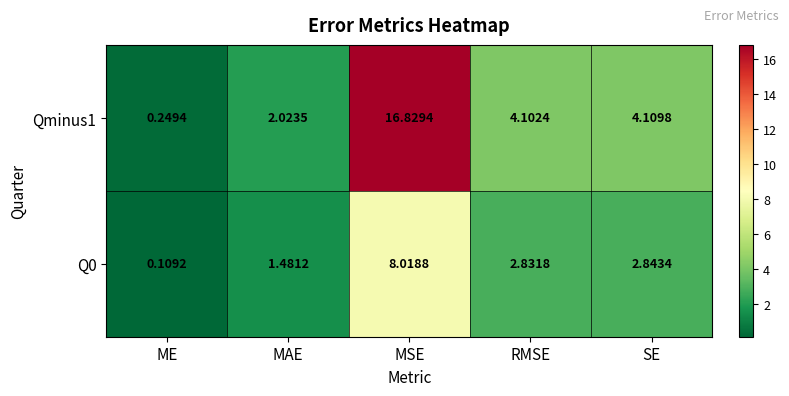

Is the value of Qminus1 at MSE greater than the value of Q0 at MSE?

Yes